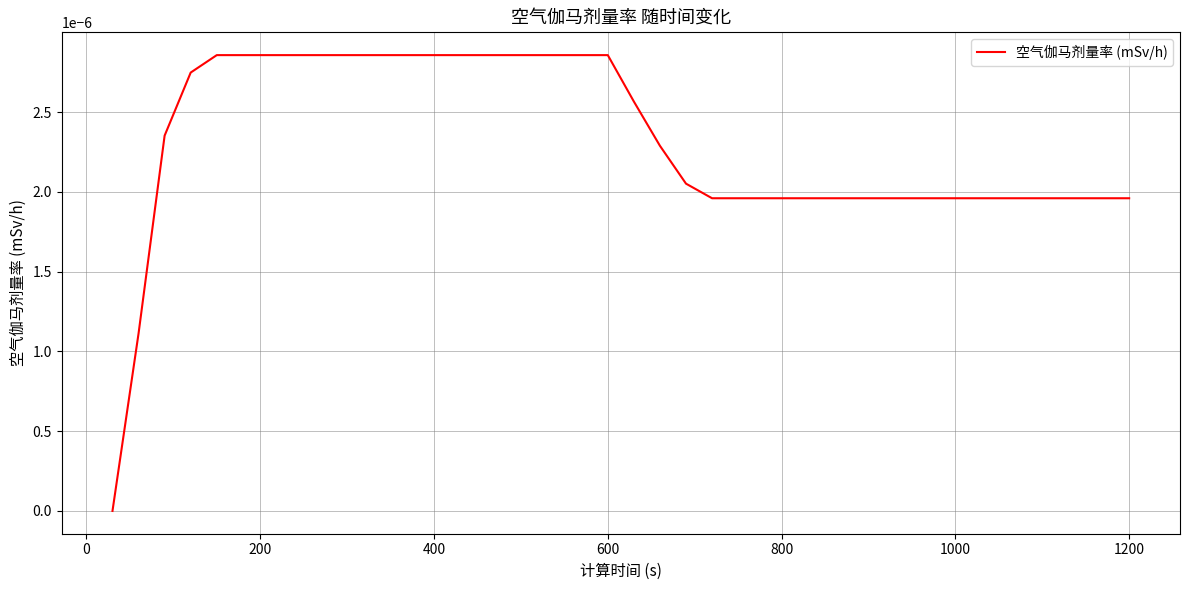

Is this an area chart (filled region under the line)?

No